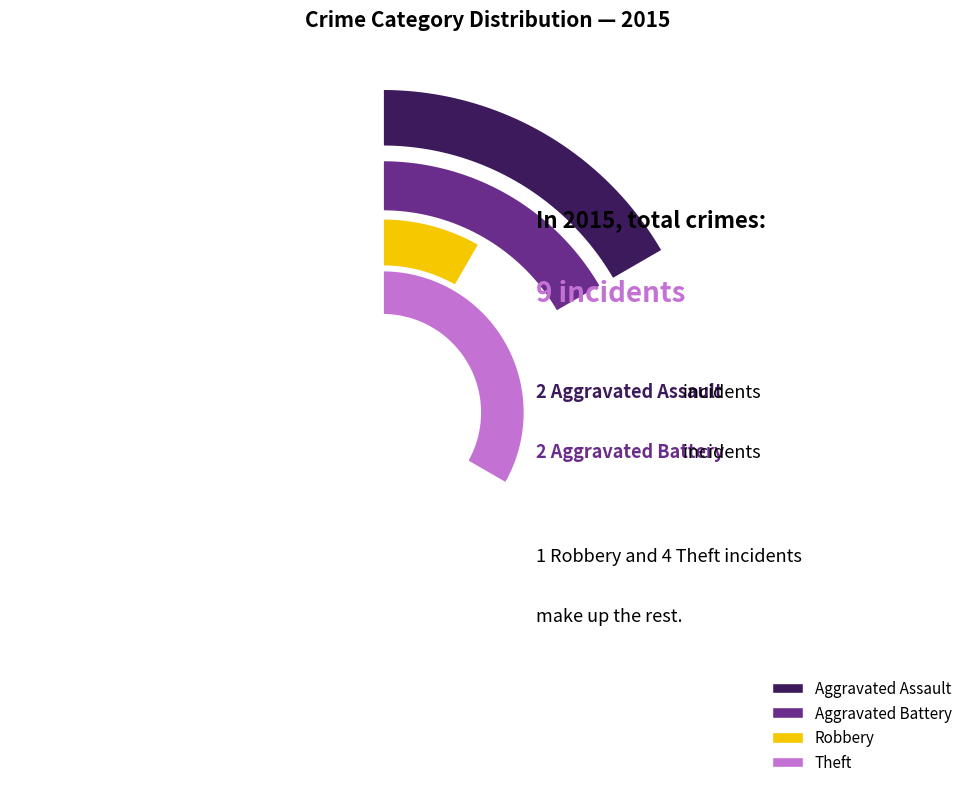

What is the total percentage of Theft and Aggravated Battery?

66.7%